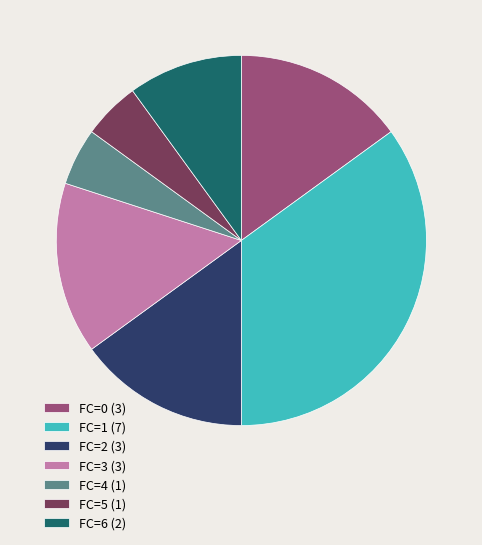

Do FC=2 (3) and FC=4 (1) together represent more than half of the pie?

No